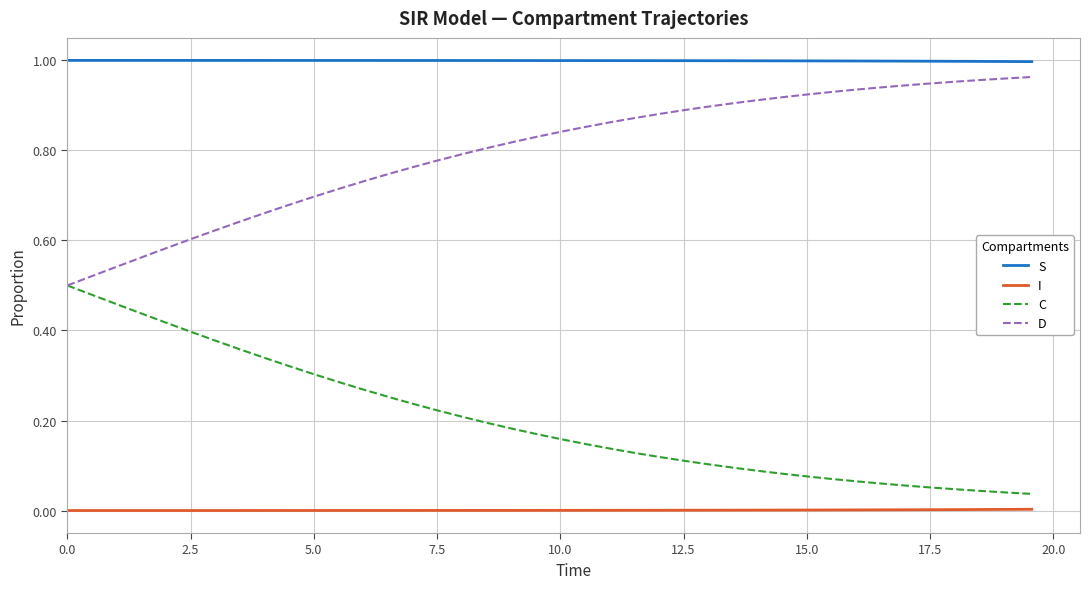

Is this an area chart (filled region under the line)?

No